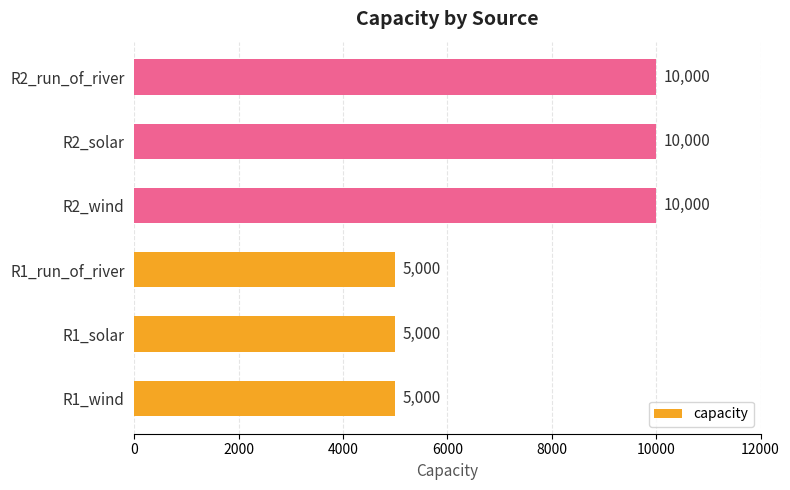

What is the change in value from R1_run_of_river to R2_solar?

+5000